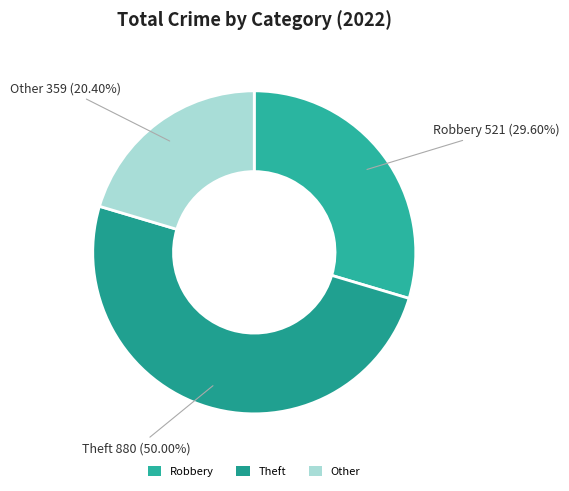

Which slice is the largest?

Theft